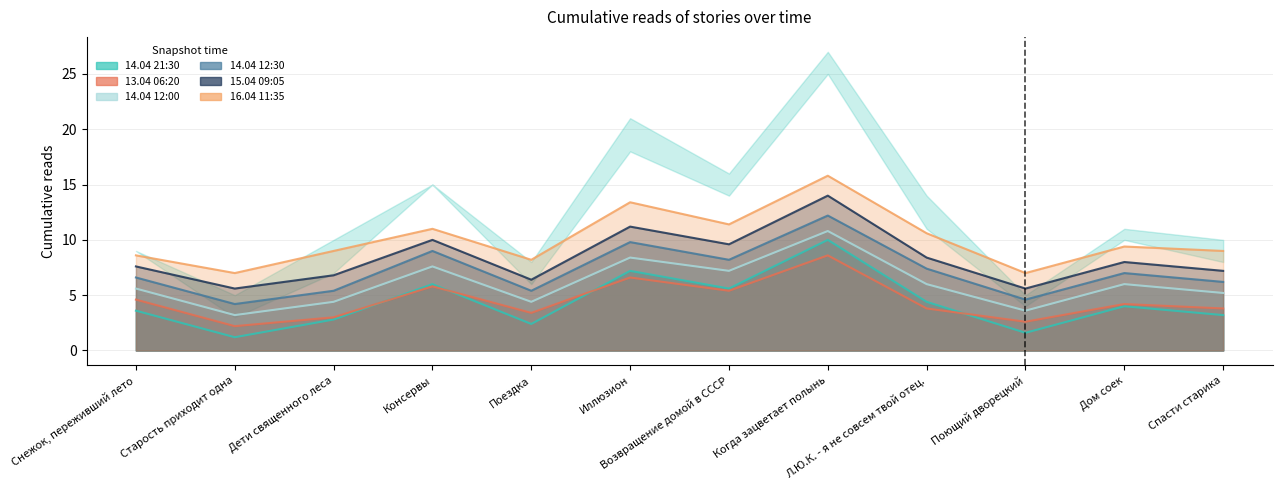

What is the difference between the highest and lowest values at Когда зацветает полынь?

7.2